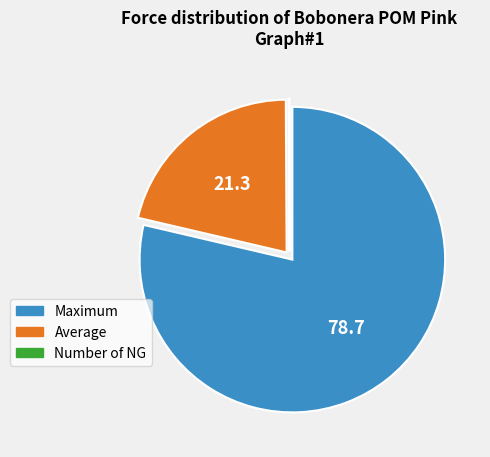

What is the majority slice?

Maximum